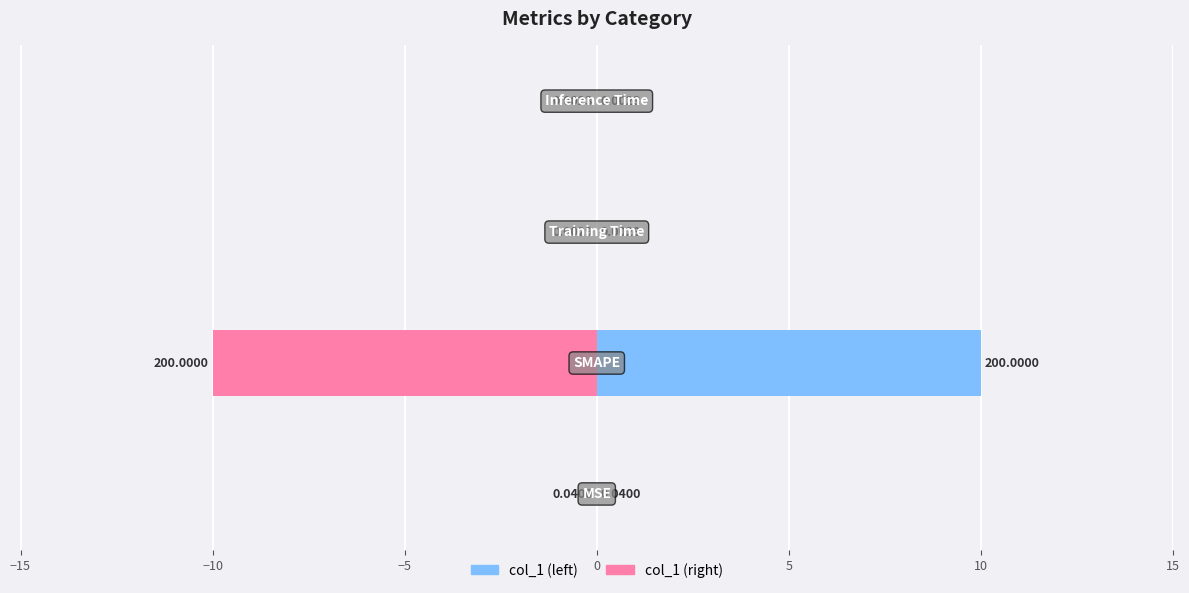

Is it true that col_1 equals 13.8 at −10?

False